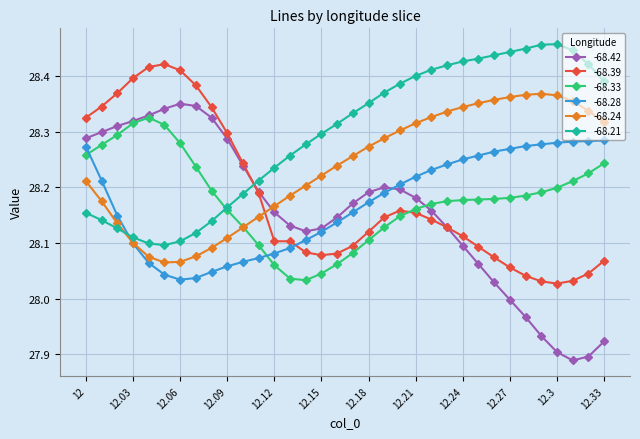

What are all the series names shown in the legend?

-68.42, -68.39, -68.33, -68.28, -68.24, -68.21